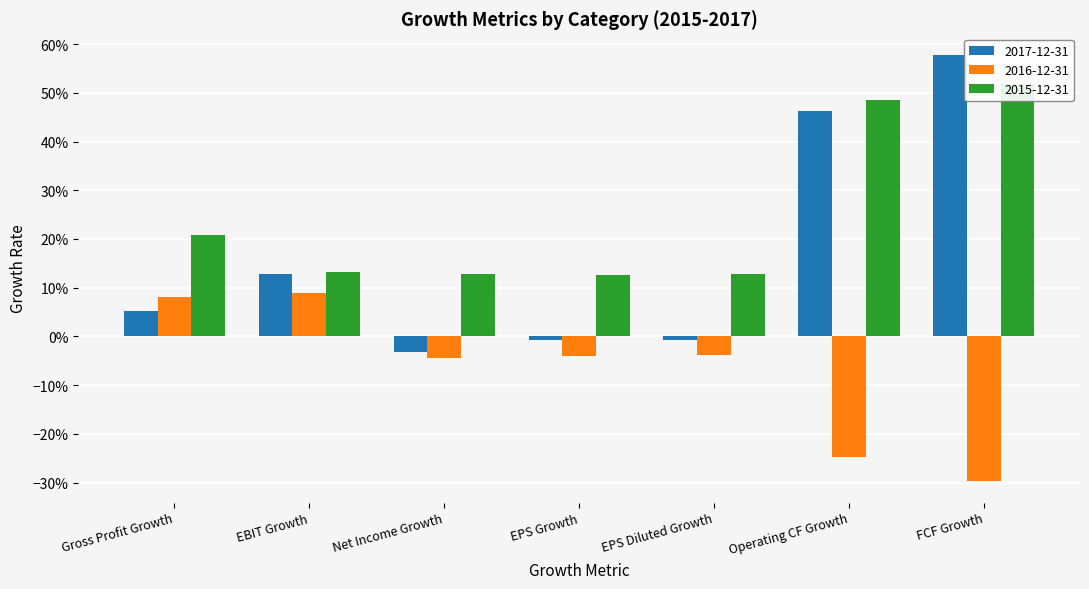

Reading left to right, extract all data points from this chart.

2017-12-31: Gross Profit Growth=0.1	EBIT Growth=0.1	Net Income Growth=-0.0	EPS Growth=-0.0	EPS Diluted Growth=-0.0	Operating CF Growth=0.5	FCF Growth=0.6
2016-12-31: Gross Profit Growth=0.1	EBIT Growth=0.1	Net Income Growth=-0.0	EPS Growth=-0.0	EPS Diluted Growth=-0.0	Operating CF Growth=-0.2	FCF Growth=-0.3
2015-12-31: Gross Profit Growth=0.2	EBIT Growth=0.1	Net Income Growth=0.1	EPS Growth=0.1	EPS Diluted Growth=0.1	Operating CF Growth=0.5	FCF Growth=0.5